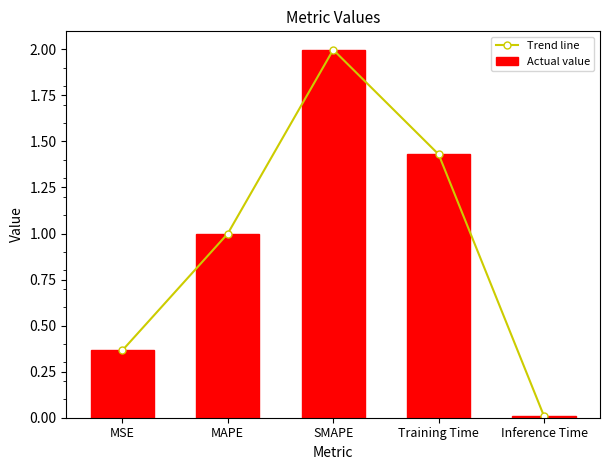

At which label does Trend line reach its minimum?

Inference Time